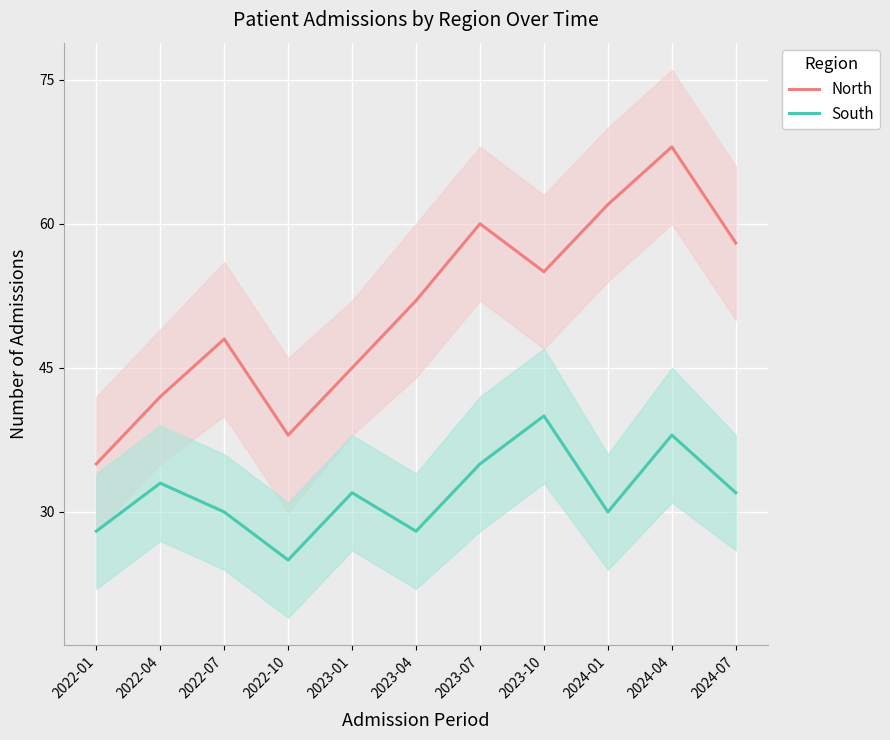

Where is the first local maximum for South?

2022-04